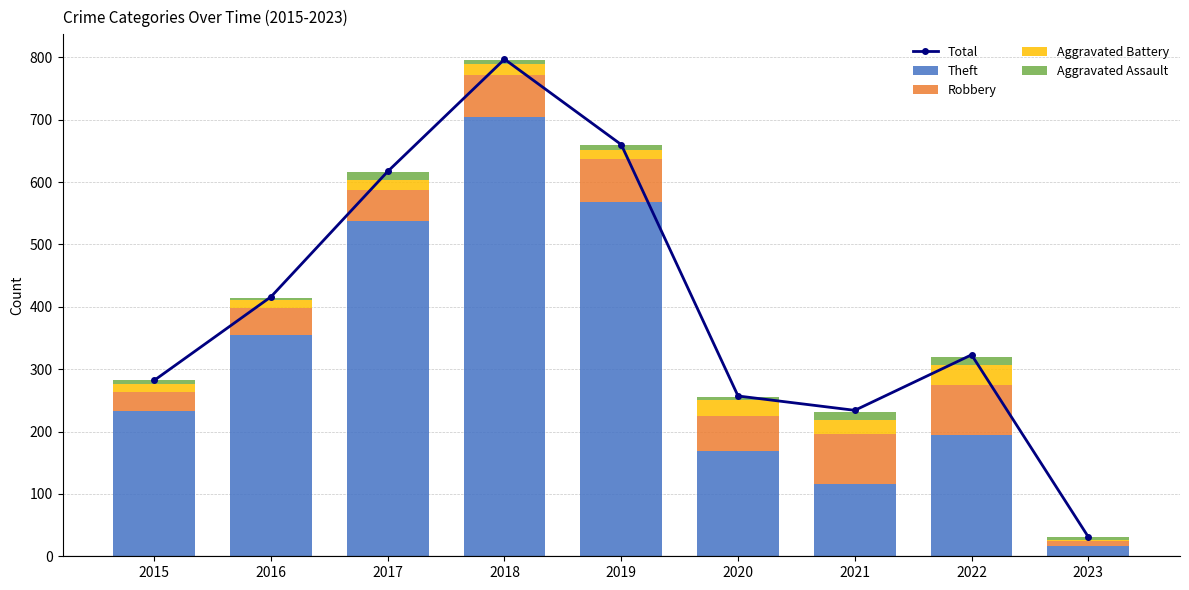

What is the difference between the Aggravated Battery values at 2023 and 2020?

25